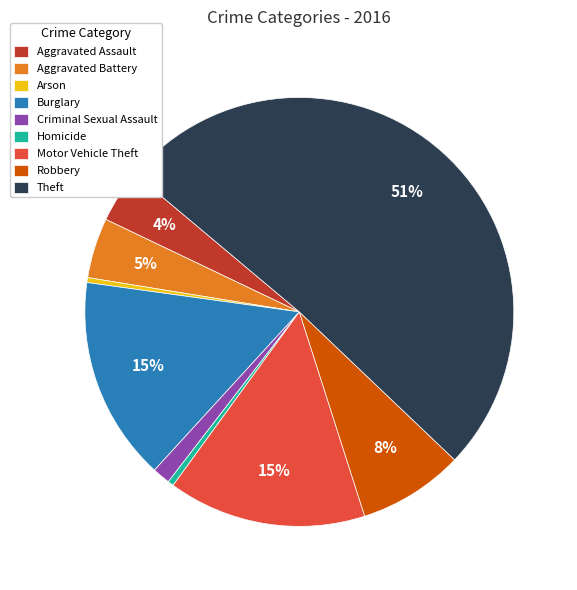

How many slices are in this pie chart?

9